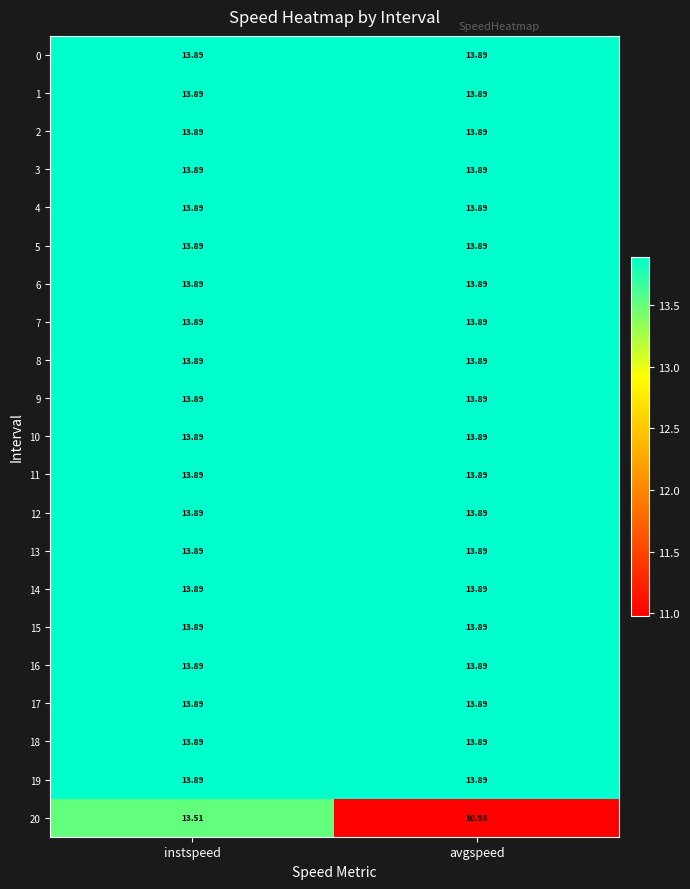

At which category is the sum across all series the highest?

instspeed